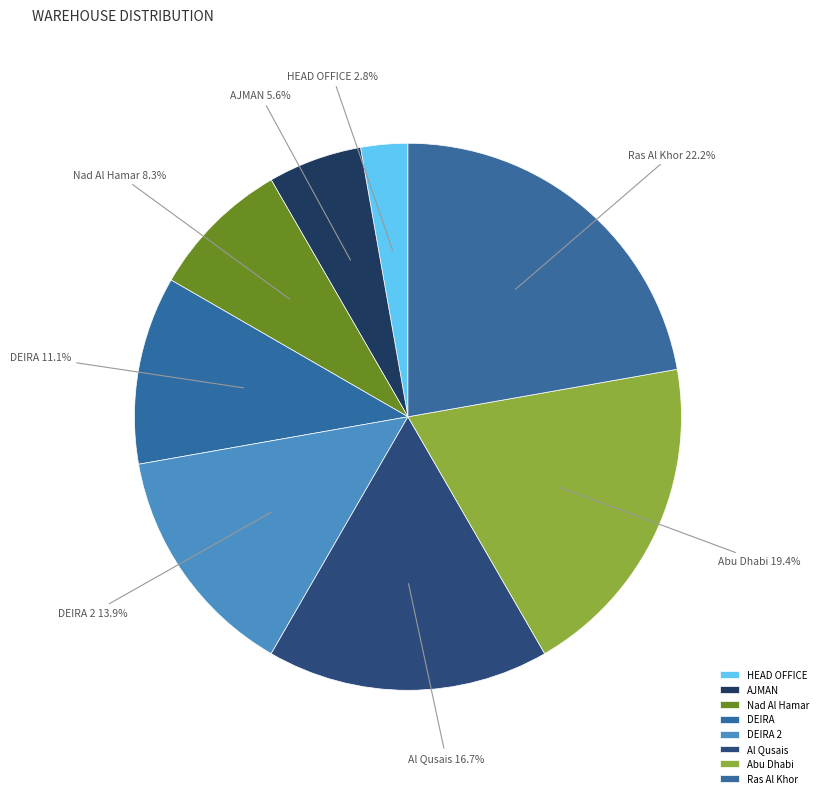

What is the largest slice in the pie chart?

Ras Al Khor